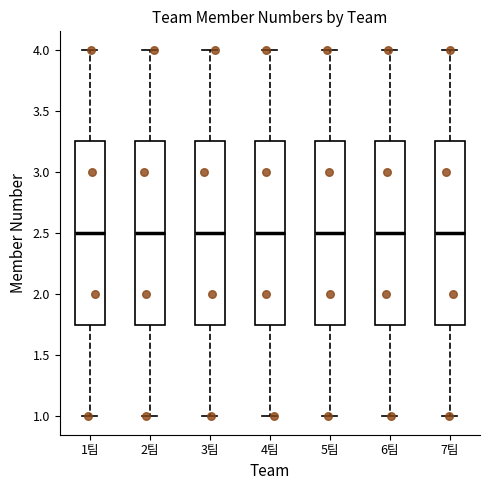

Reading left to right, read every box against the y-axis: the position of its median line, the range the box covers, and the ends of its whiskers. The values are not printed on the chart, so give them approximately, as read against the axis.

1팀: median 2.50, box 1.75 to 3.25, whiskers 1.00 to 4.00
2팀: median 2.50, box 1.75 to 3.25, whiskers 1.00 to 4.00
3팀: median 2.50, box 1.75 to 3.25, whiskers 1.00 to 4.00
4팀: median 2.50, box 1.75 to 3.25, whiskers 1.00 to 4.00
5팀: median 2.50, box 1.75 to 3.25, whiskers 1.00 to 4.00
6팀: median 2.50, box 1.75 to 3.25, whiskers 1.00 to 4.00
7팀: median 2.50, box 1.75 to 3.25, whiskers 1.00 to 4.00